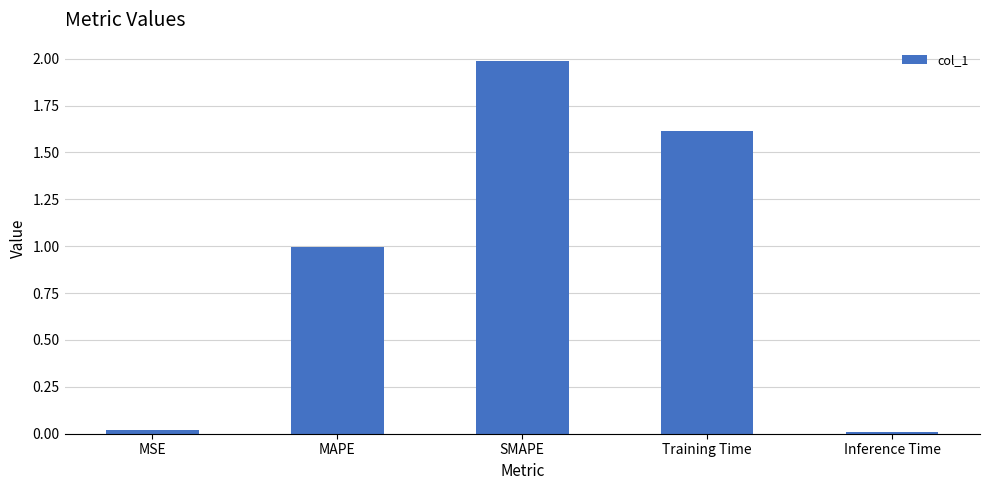

The value at MAPE is 1.0. True or false?

True